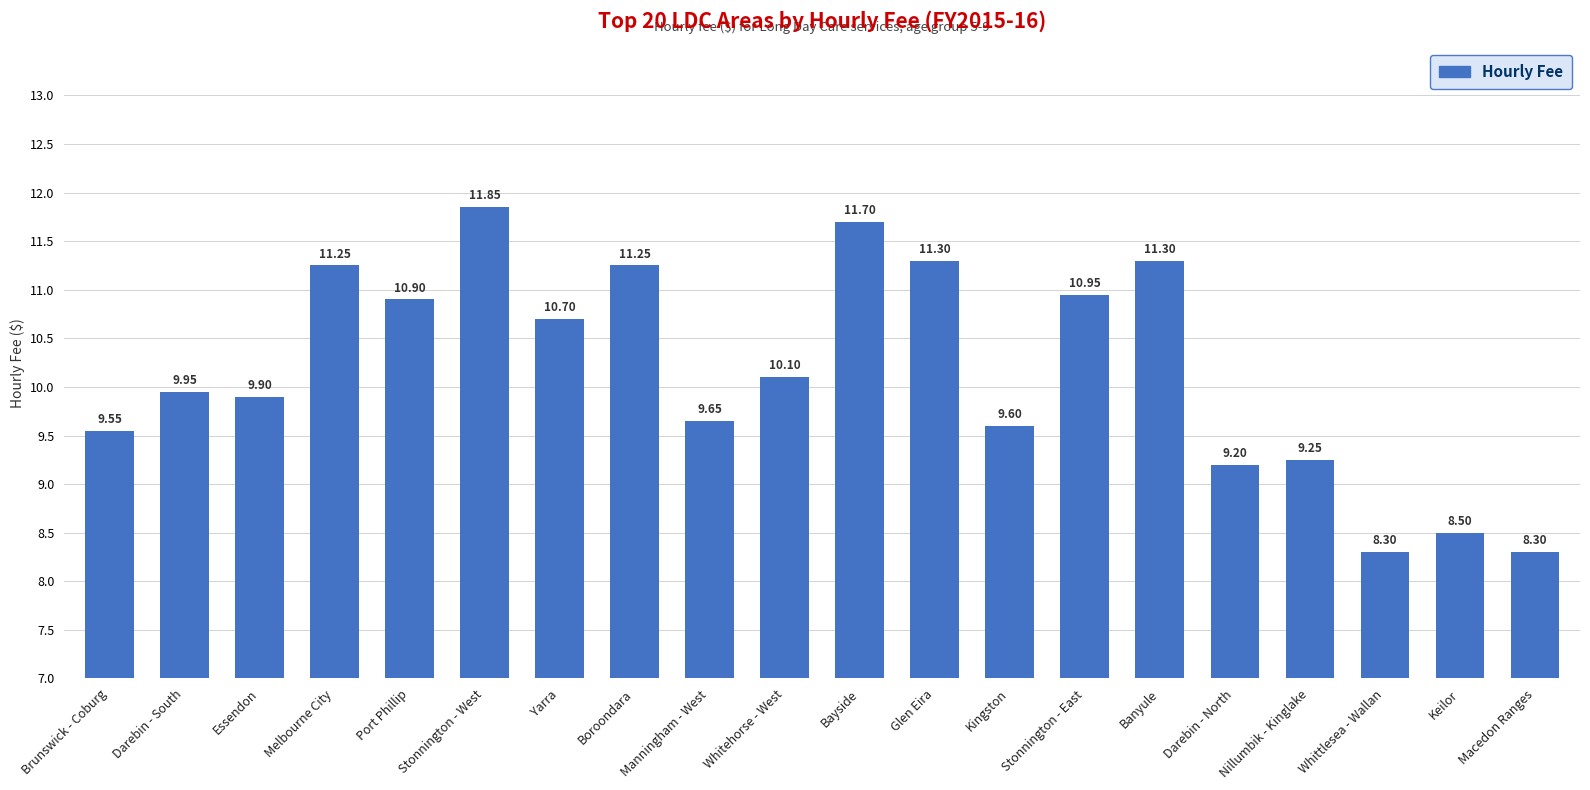

What is the sum of all values?

203.5